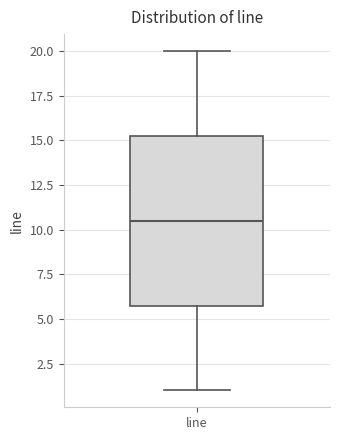

Read this box plot against the y-axis: the position of the median line, the range covered by the box, and the ends of both whiskers. The values are not printed on the chart, so give them approximately, as read against the axis.

median 10.5, box 6.0 to 15.5, whiskers 1.0 to 20.0